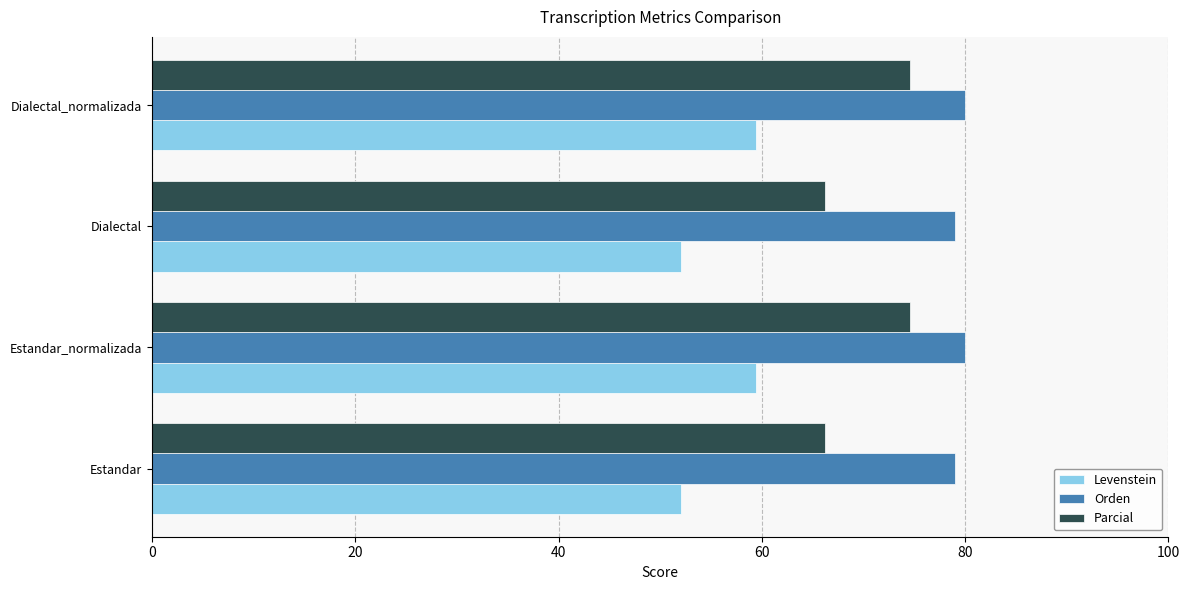

What is the maximum value for Parcial?

74.6